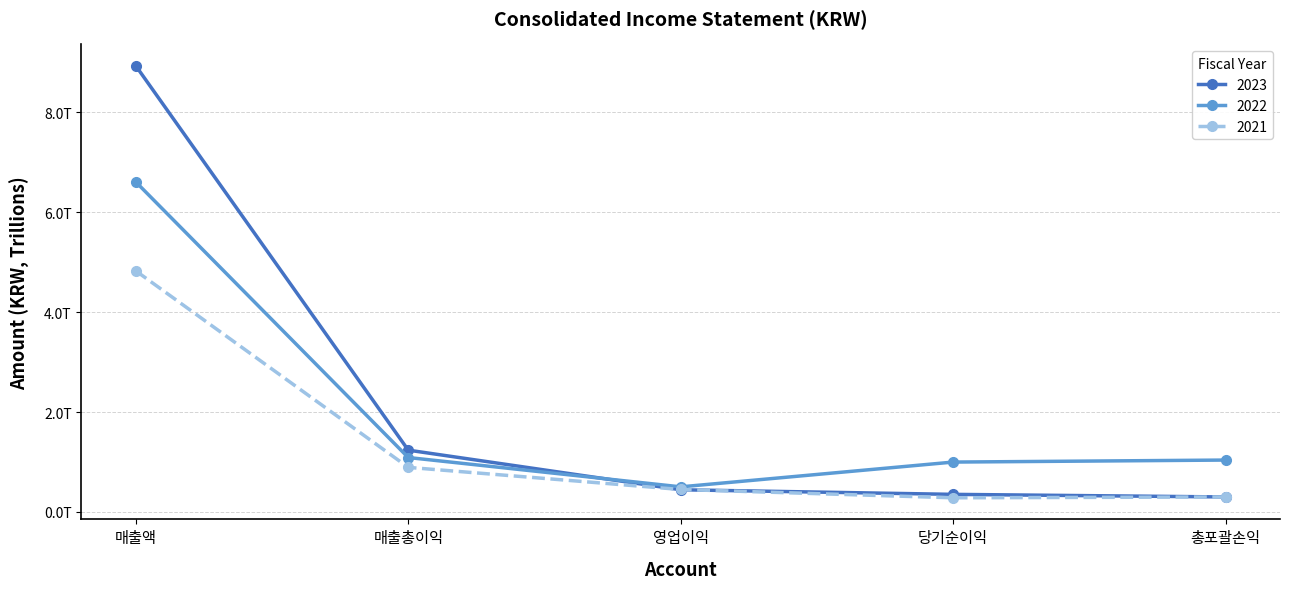

What are all the series names shown in the legend?

2023, 2022, 2021